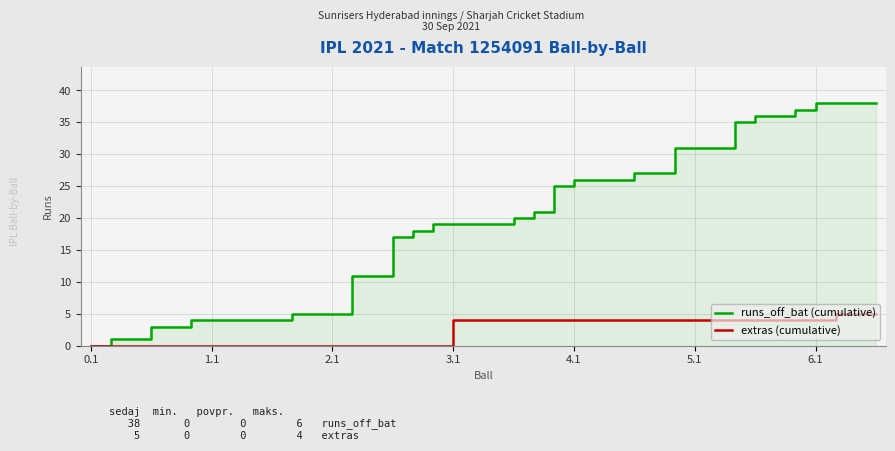

True or false: extras (cumulative) has more than 0 points higher than both neighbors.

False